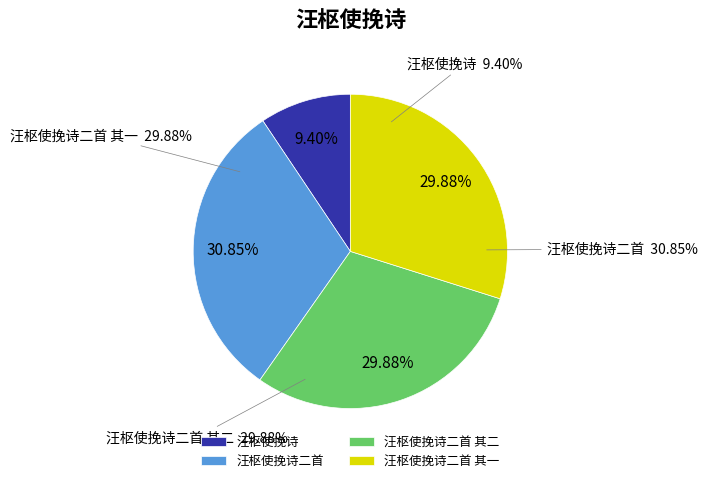

How many segments does this pie chart have?

4